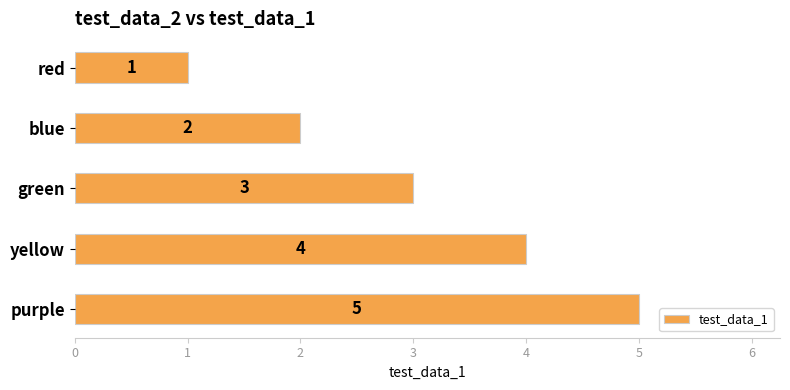

What is the minimum value shown in the chart?

1